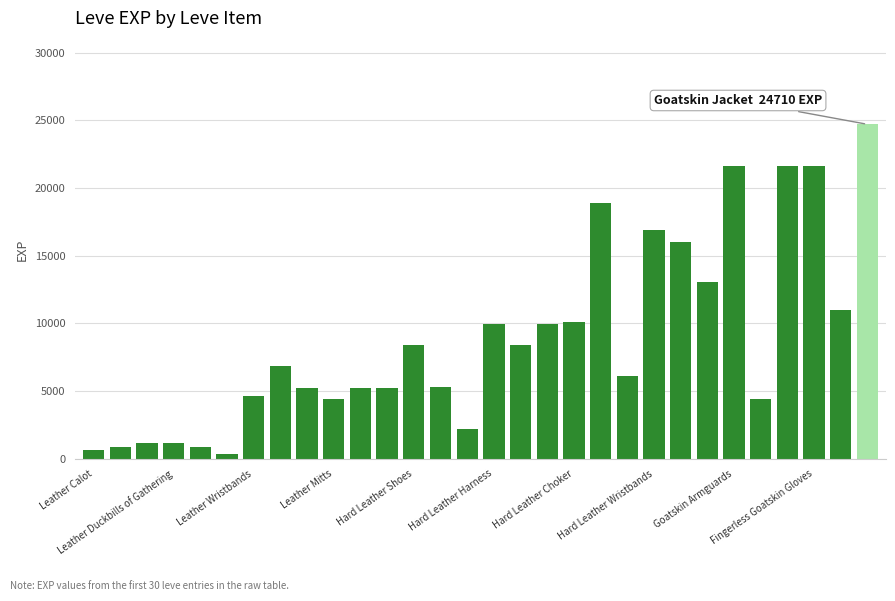

What is the maximum value shown in the chart?

24710